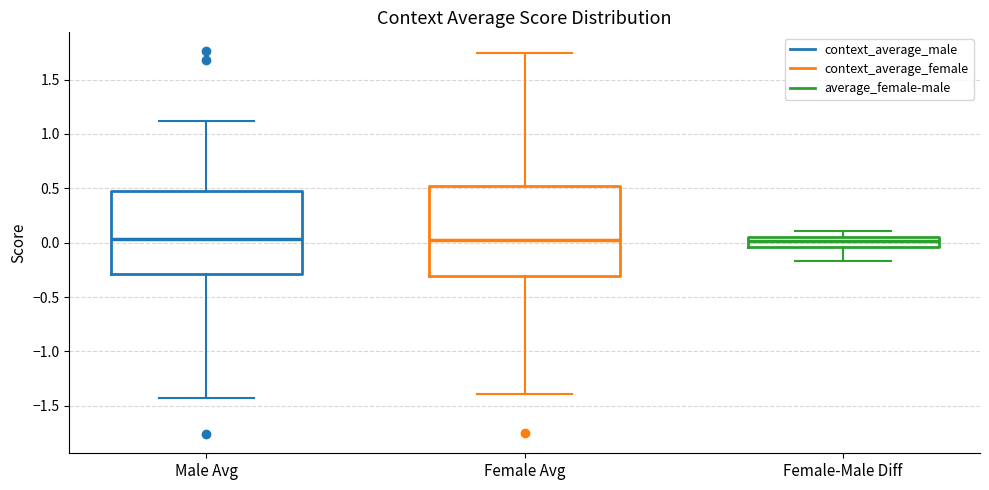

Reading left to right, transcribe this box plot: for each box, give where its median line is, the range the box spans, and where its two whiskers end, as read against the y-axis. The values are not printed on the chart, so give them approximately, as read against the axis.

Male Avg: median 0.05, box -0.30 to 0.45, whiskers -1.40 to 1.10
Female Avg: median 0.05, box -0.30 to 0.50, whiskers -1.40 to 1.75
Female-Male Diff: median 0.00, box -0.05 to 0.05, whiskers -0.15 to 0.10